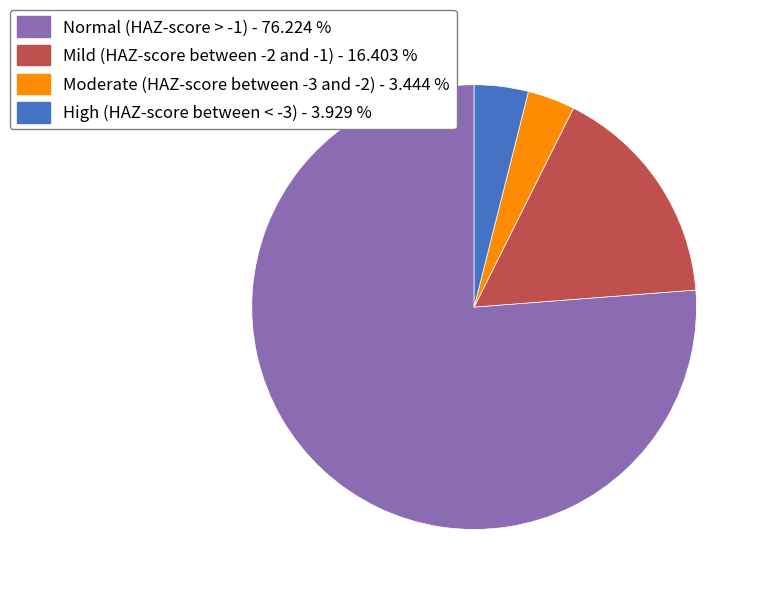

How many slices are in this pie chart?

4